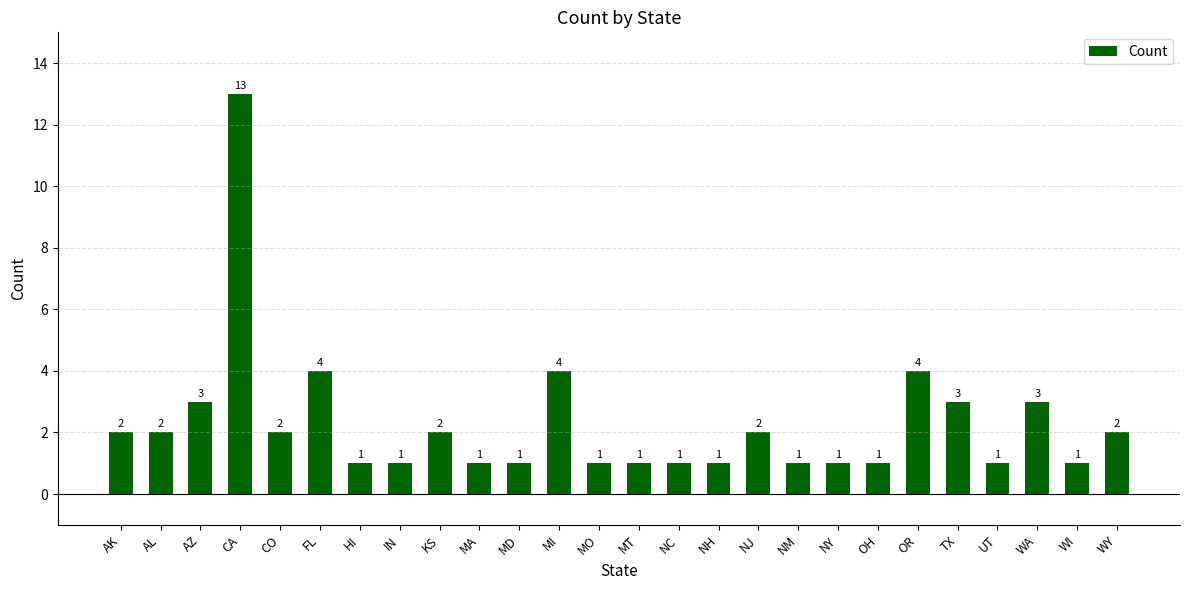

How many categories are shown in the chart?

26